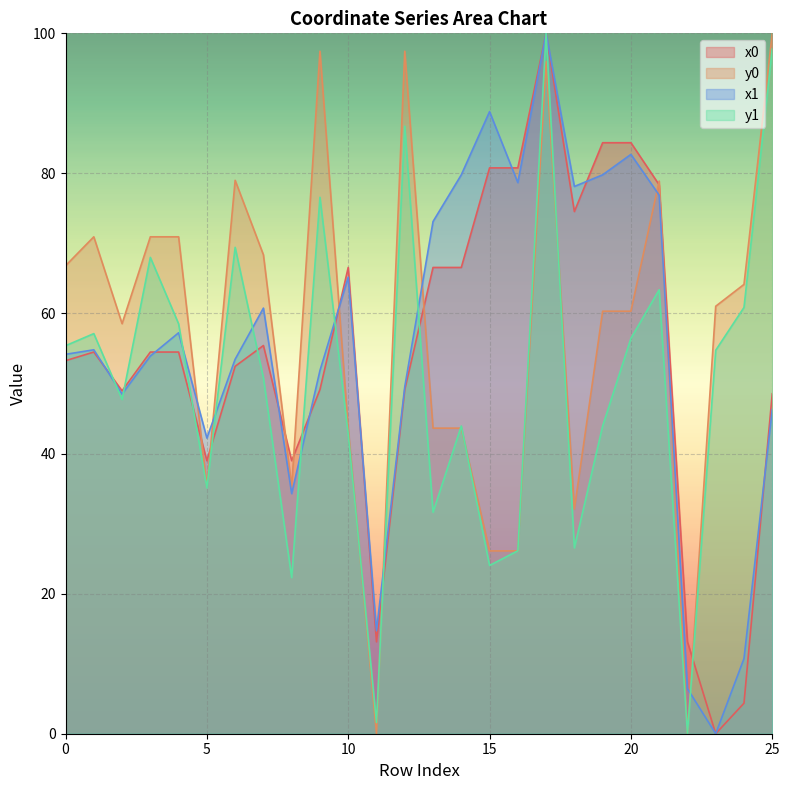

What is the value of the y1 point at the 15th from the left?

43.9